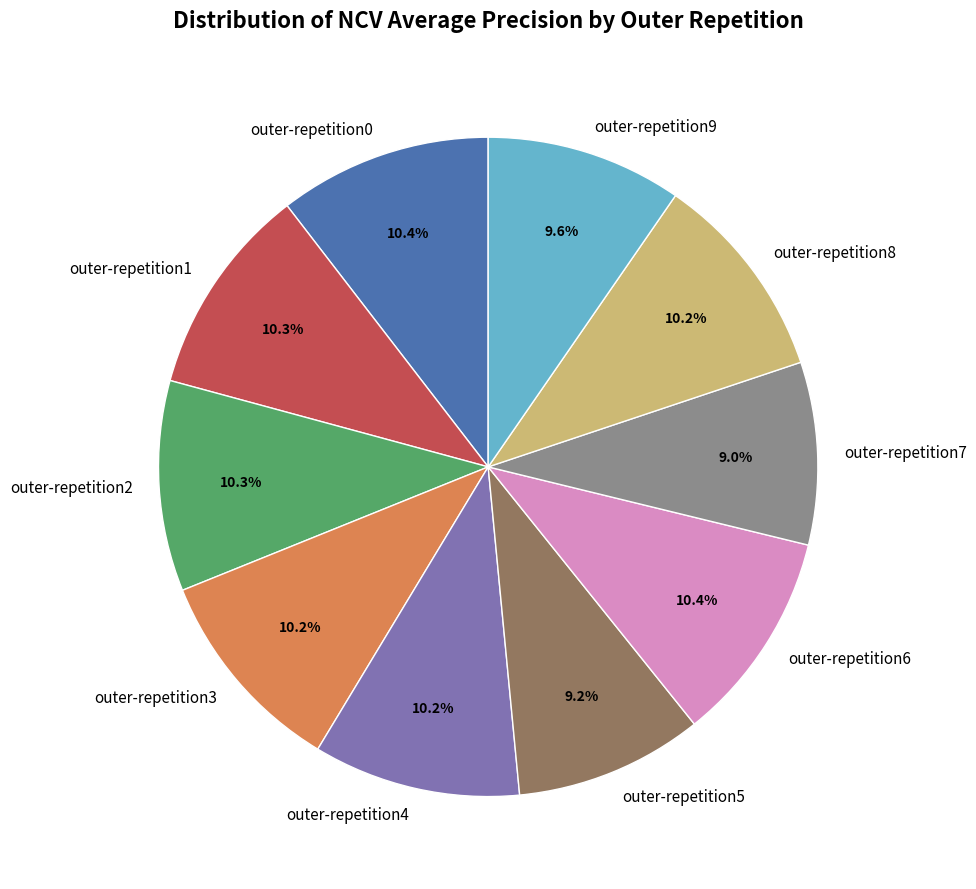

The outer-repetition1 slice represents 10% of the pie. True or false?

True